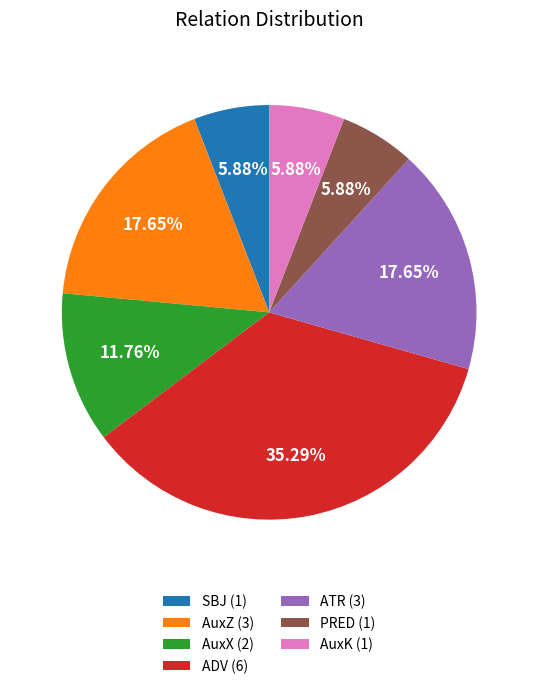

To the nearest percent, what percentage of the pie is ADV?

35%